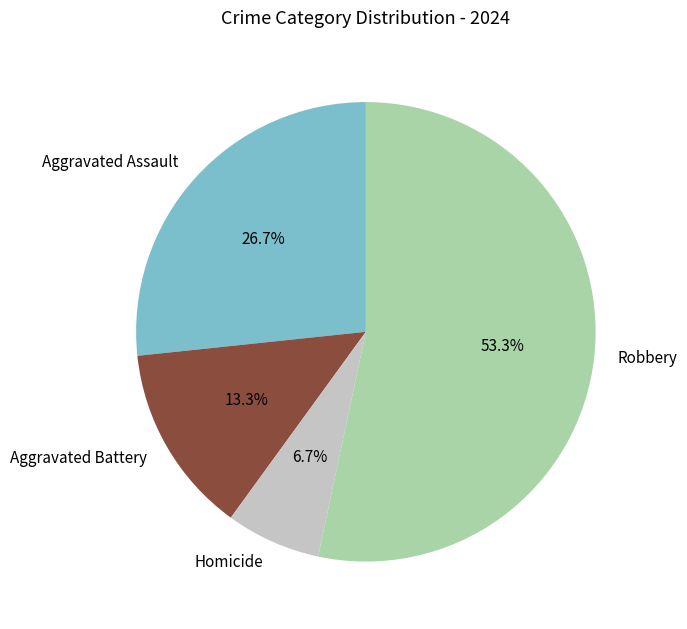

How many segments does this pie chart have?

4